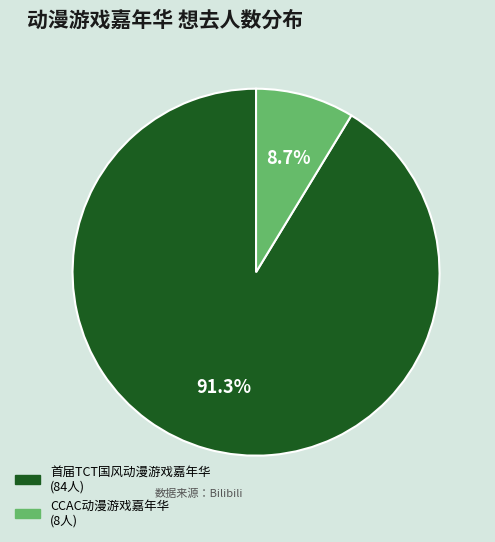

Is there any slice that represents more than half of the pie?

Yes